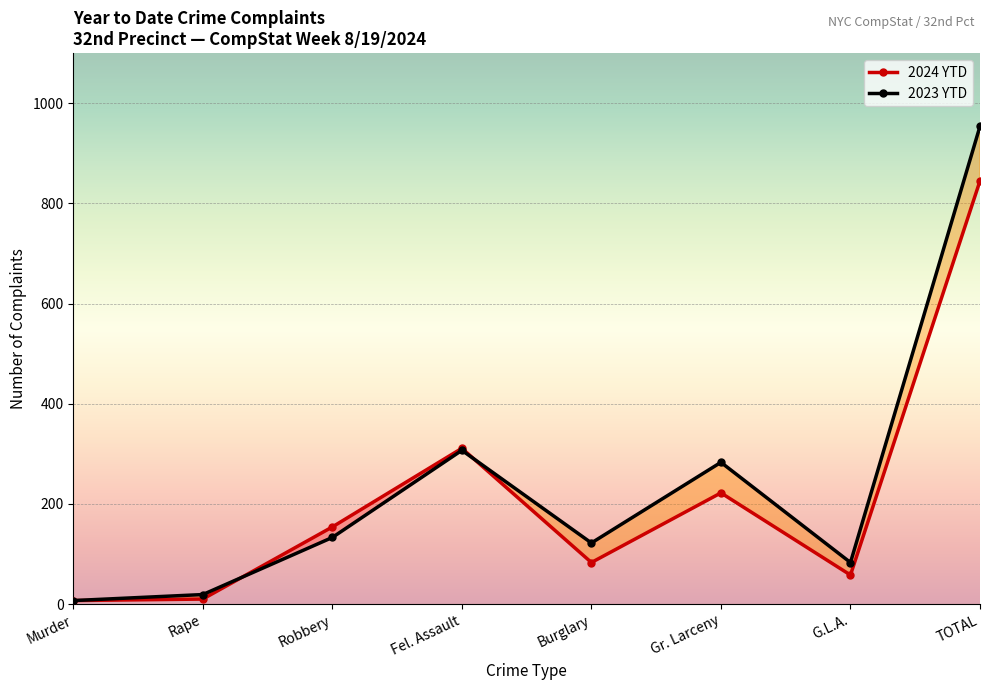

Which has a higher value, Gr. Larceny or Burglary?

Gr. Larceny